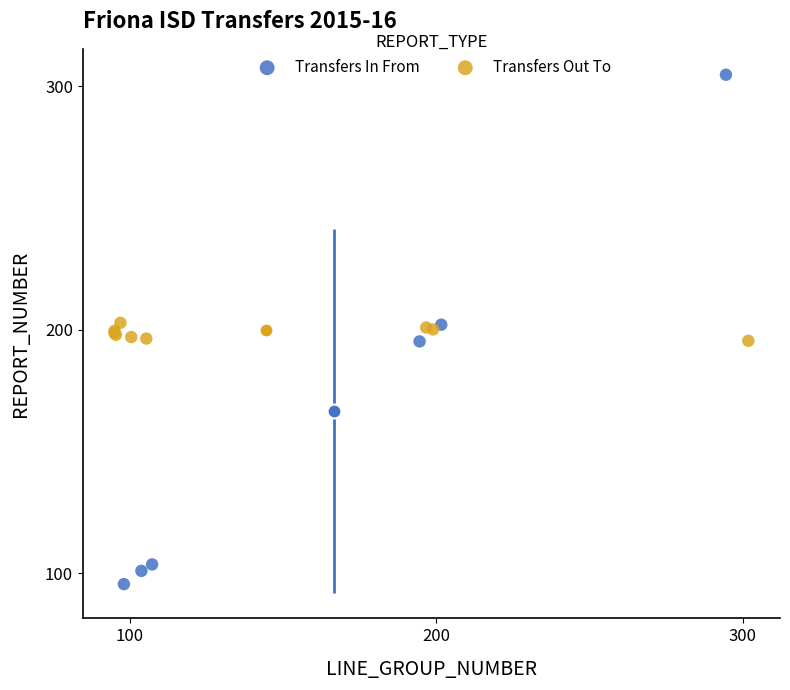

Which series contains the lowest Y value?

Transfers In From